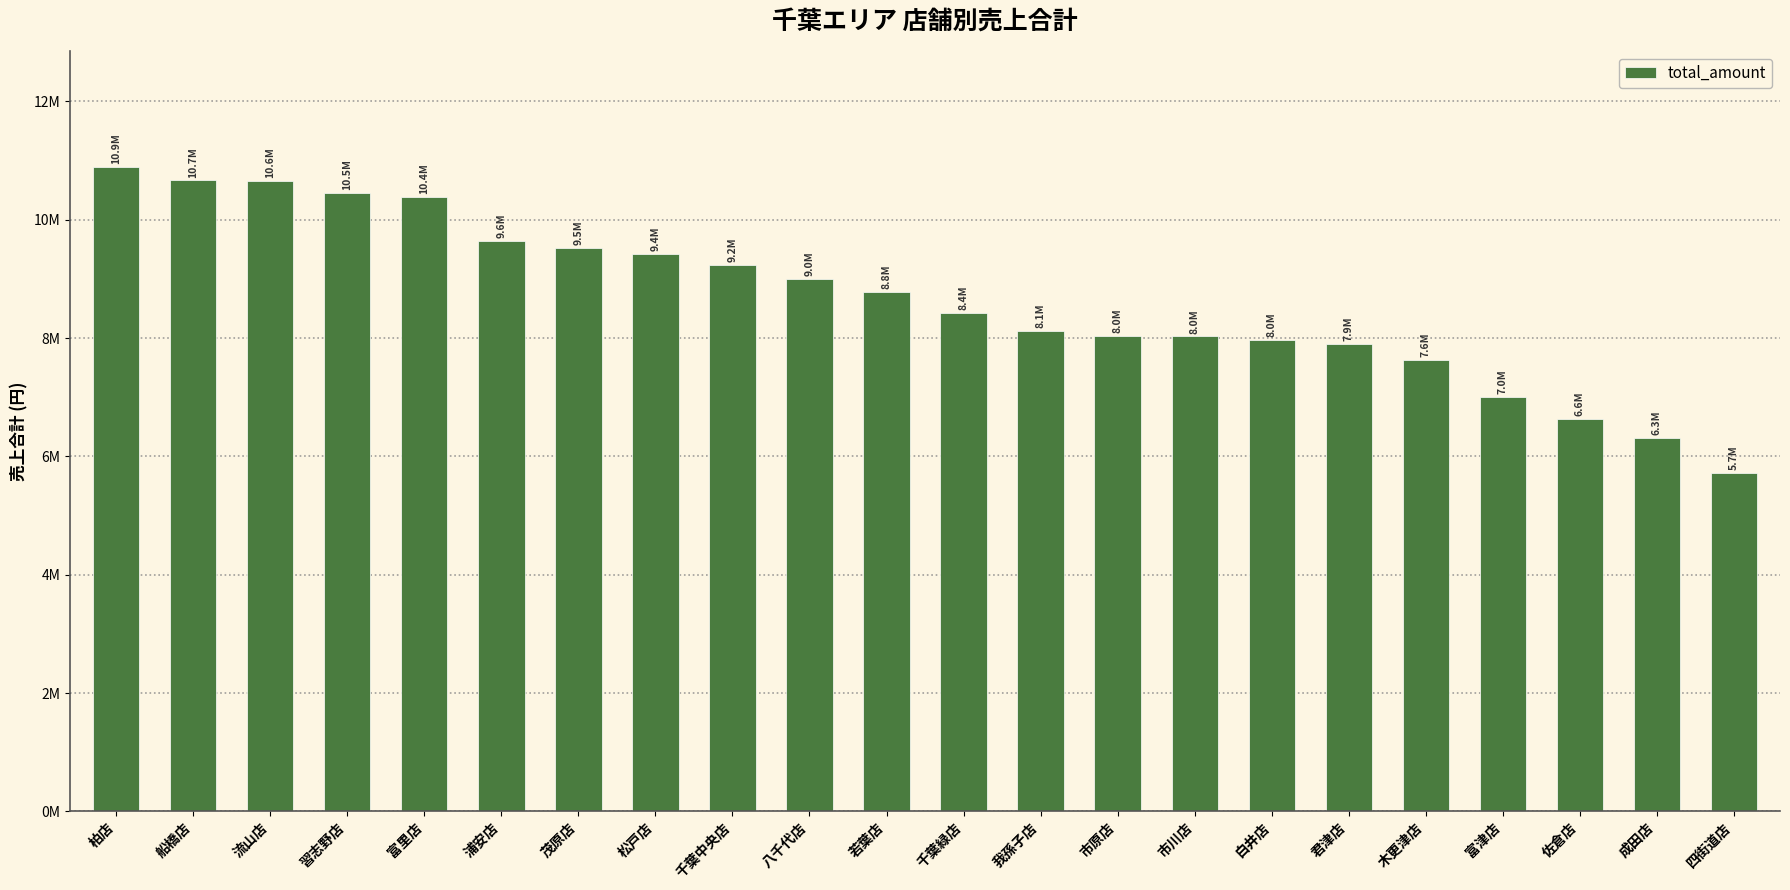

What is the value of the 16th bar from the left?

7964091